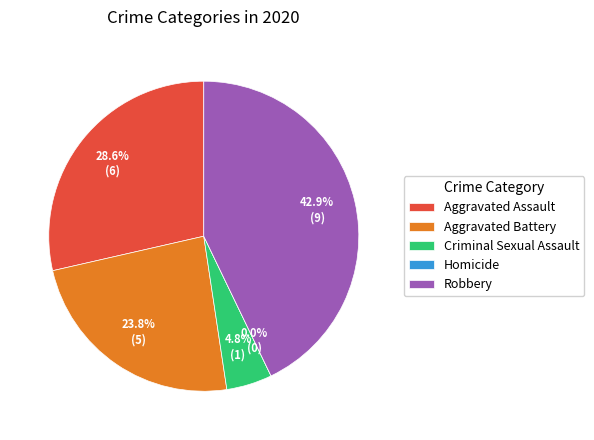

Which category has the biggest portion of the pie?

Robbery